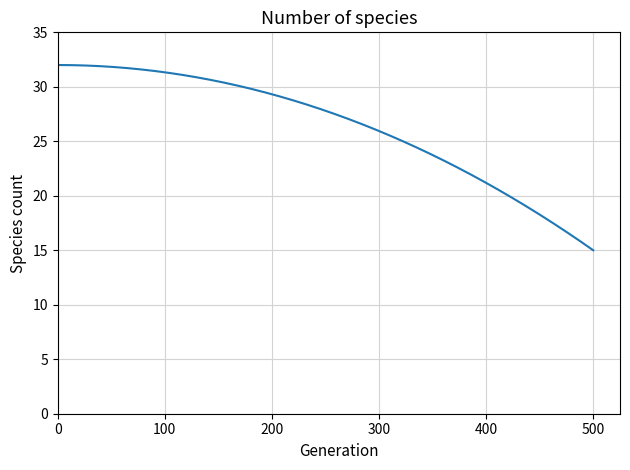

What is the minimum value shown in the chart?

15.0